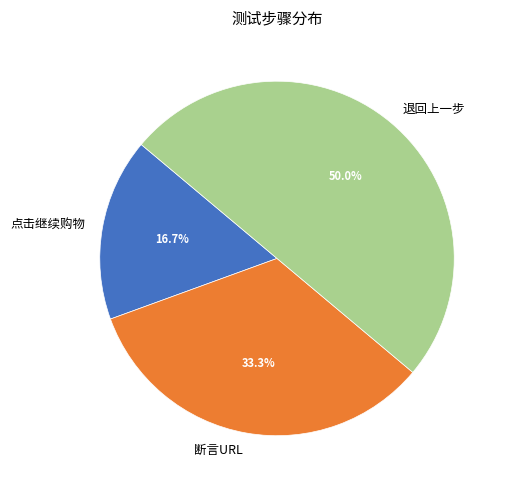

How much of the chart is everything except 退回上一步?

50.0%